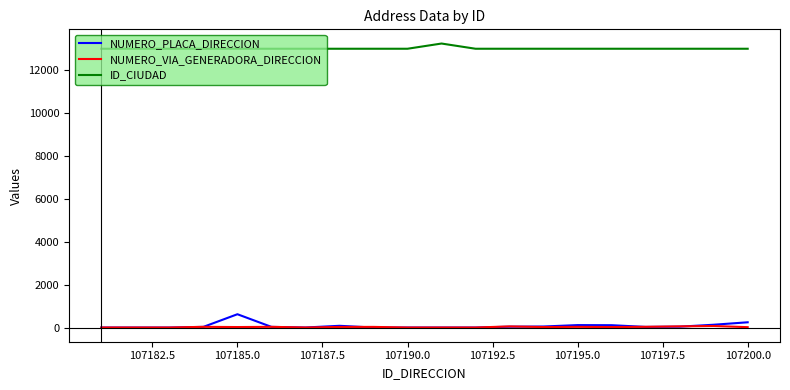

True or false: NUMERO_PLACA_DIRECCION and ID_CIUDAD cross at least once.

False